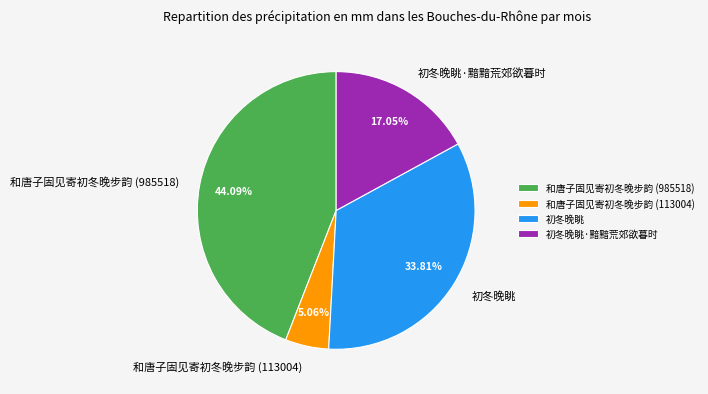

What percentage is the 初冬晚眺 slice, to the nearest percent?

34%